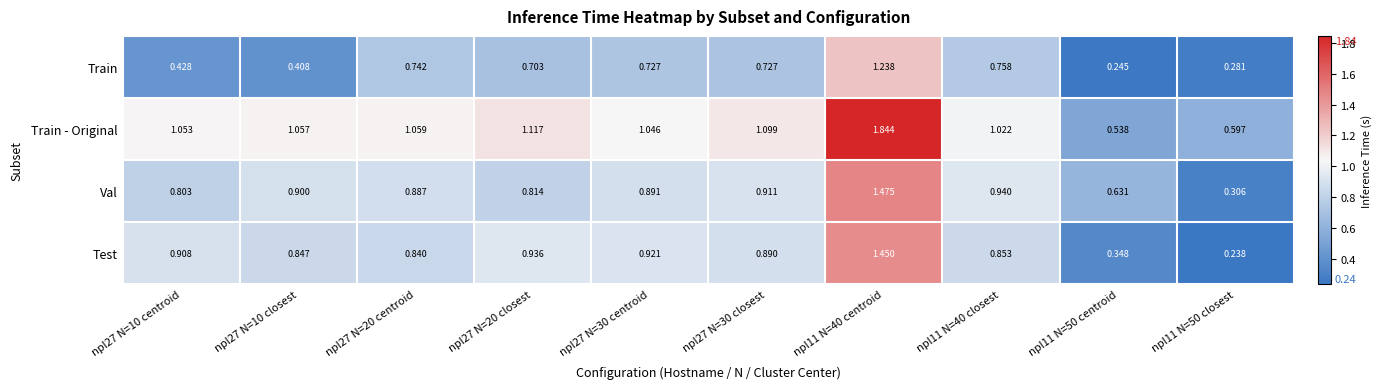

At npl27 N=20 closest, list the series in order from smallest to largest.

Train, Val, Test, Train - Original